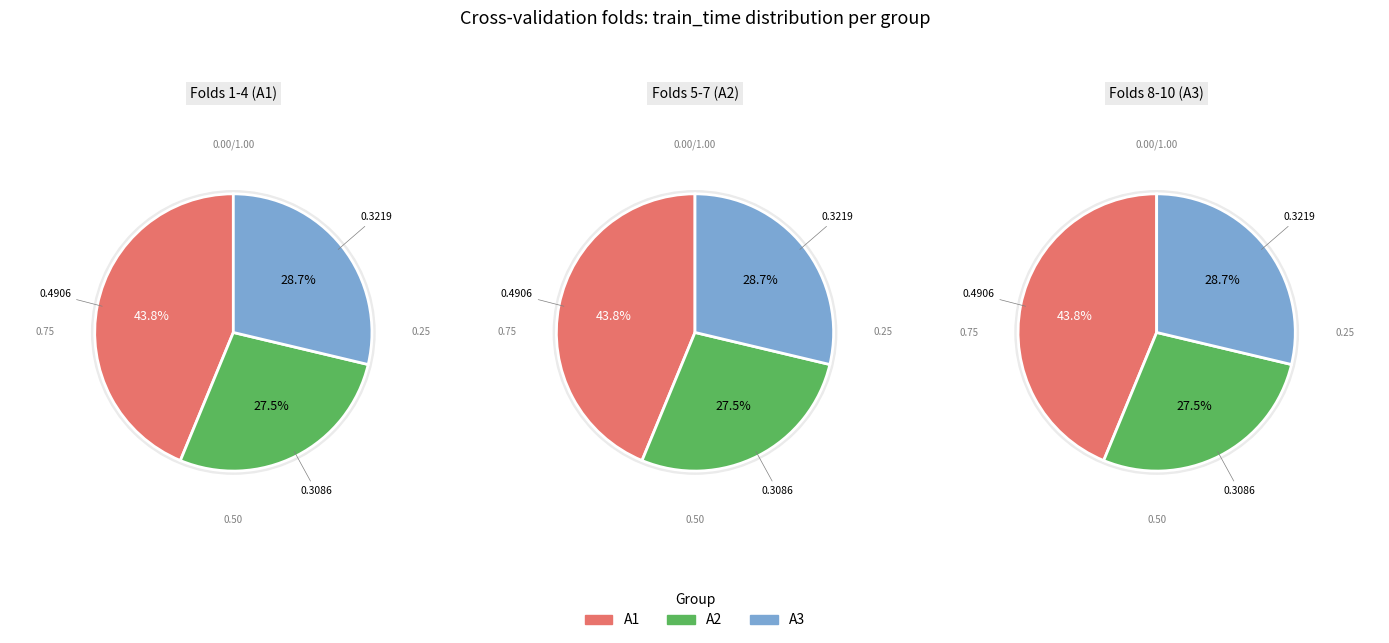

Does Fold 5 represent more than half of the total?

No